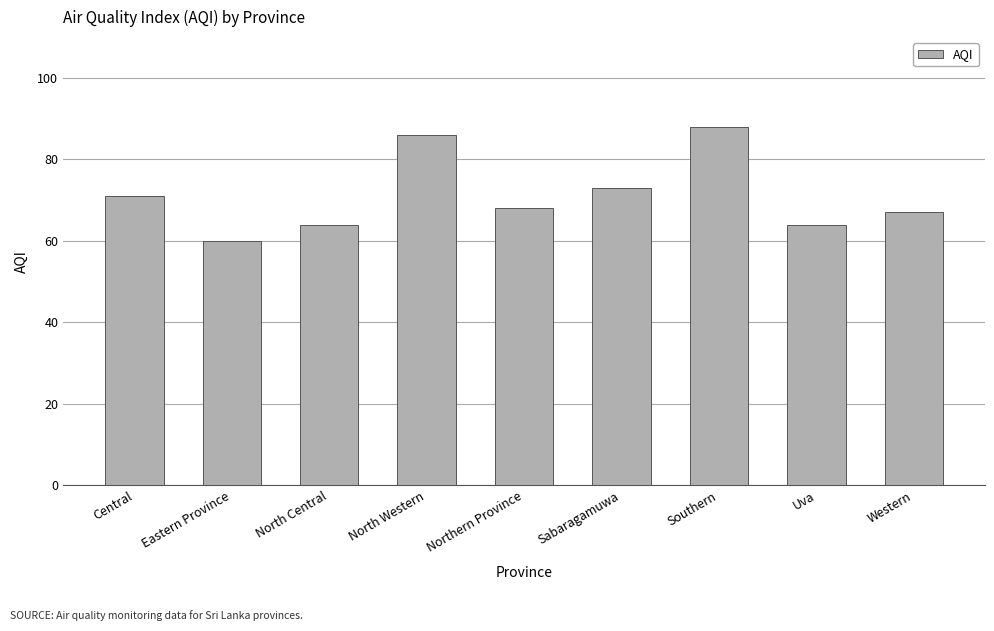

Which has a higher value, Northern Province or Uva?

Northern Province